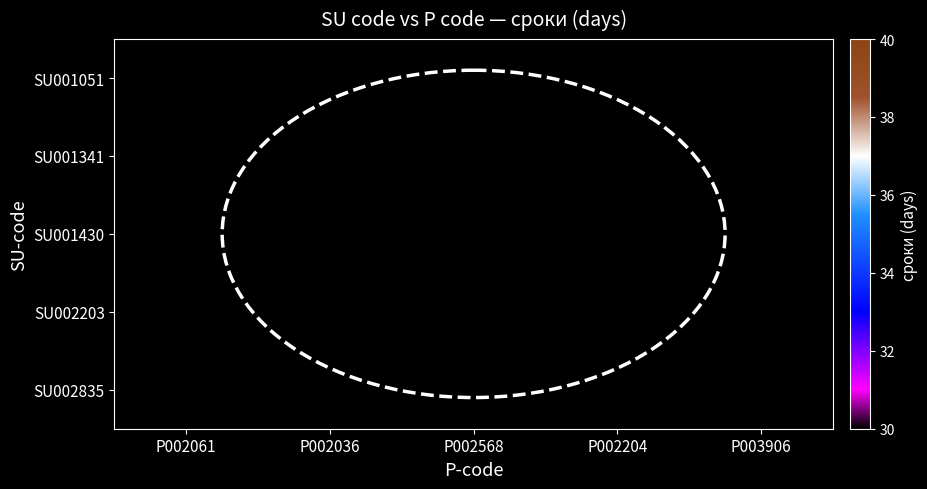

Between P003906 and P002061, which is larger?

P002061